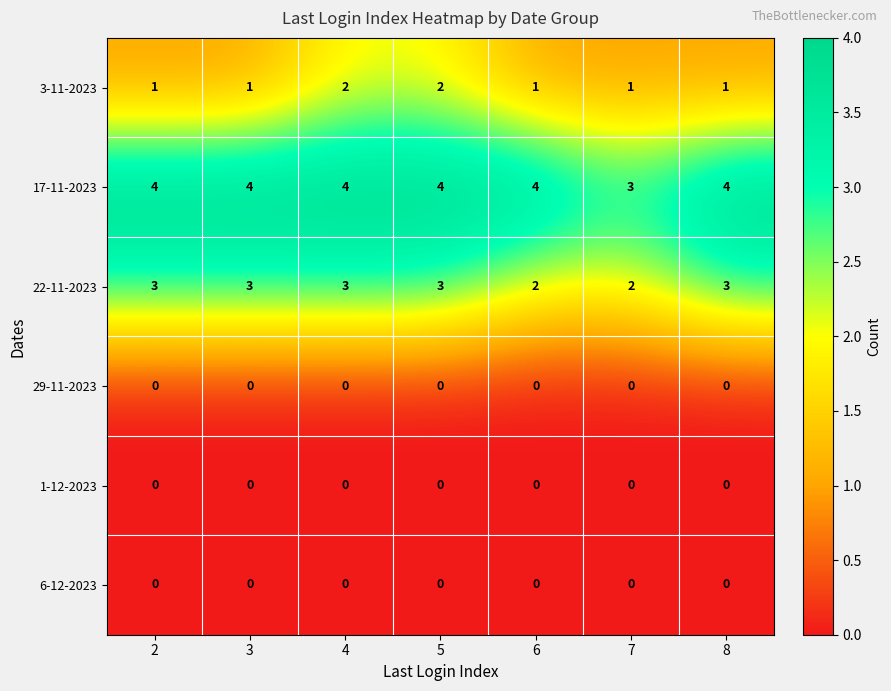

The 22-11-2023 series shows 3 at 5. True or false?

True